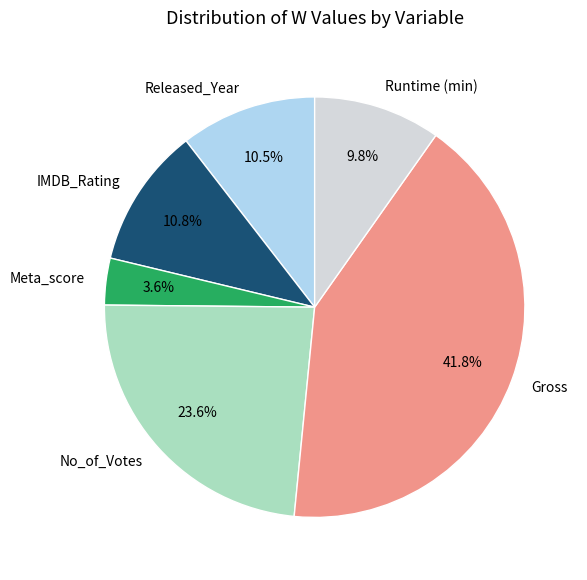

Is the sum of IMDB_Rating and Released_Year greater than half?

No